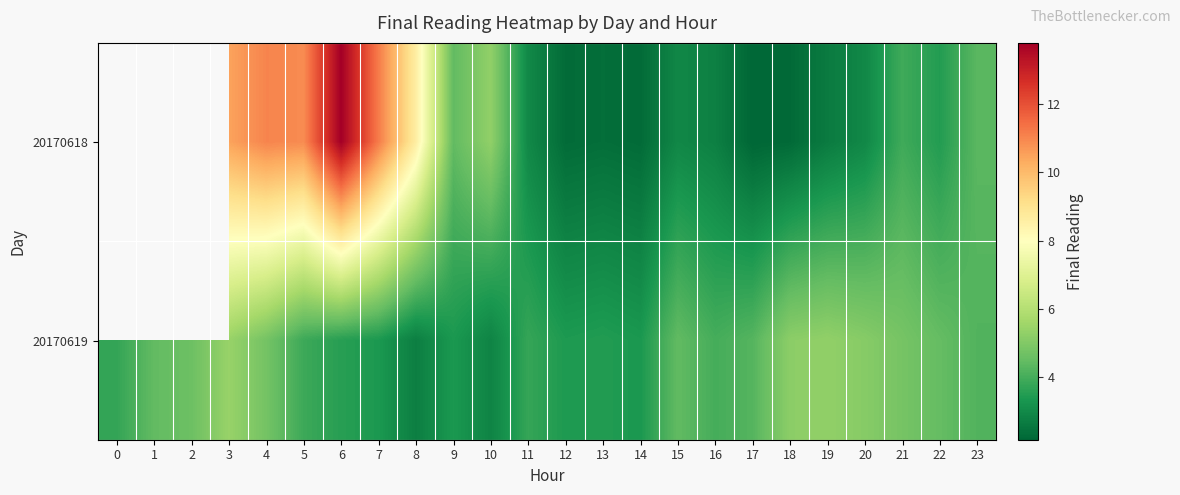

How many distinct data groups are displayed?

2